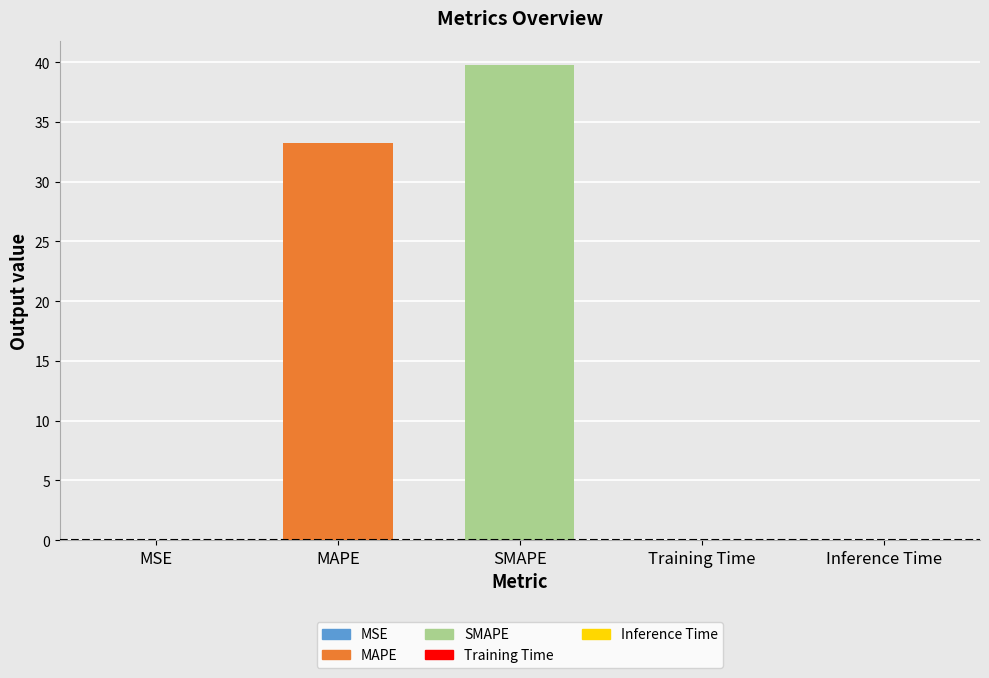

What is the difference between the values at SMAPE and MSE?

39.8